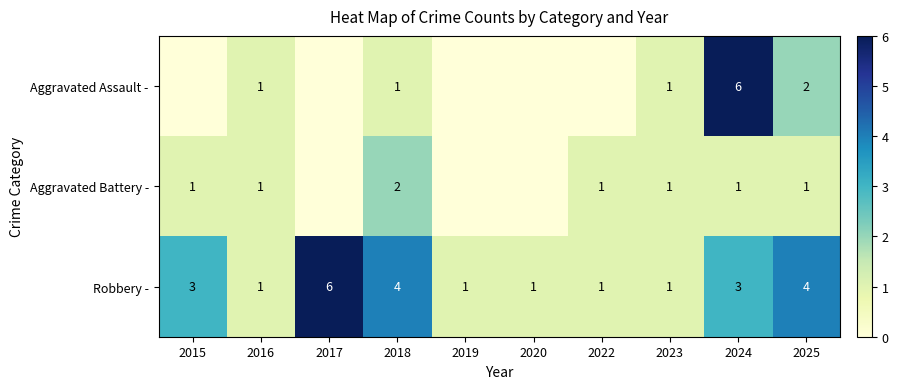

The value of Robbery - at 2022 is 1. True or false?

True